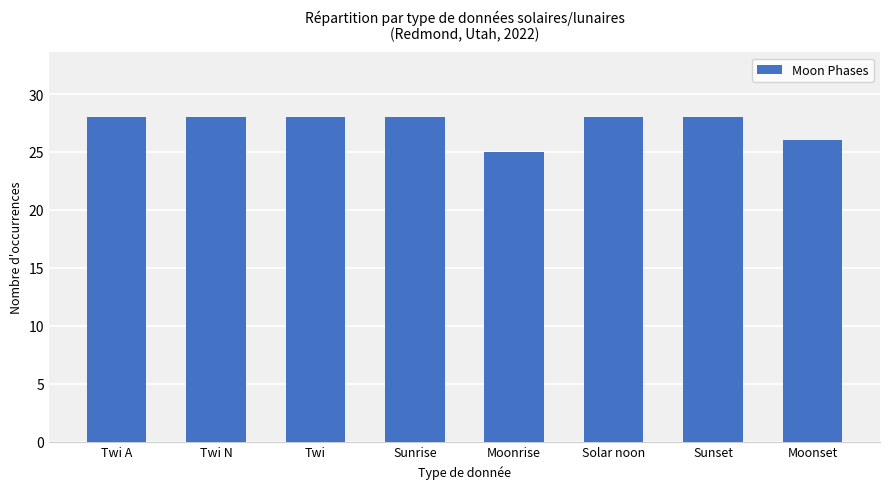

Read the value at Twi A.

28